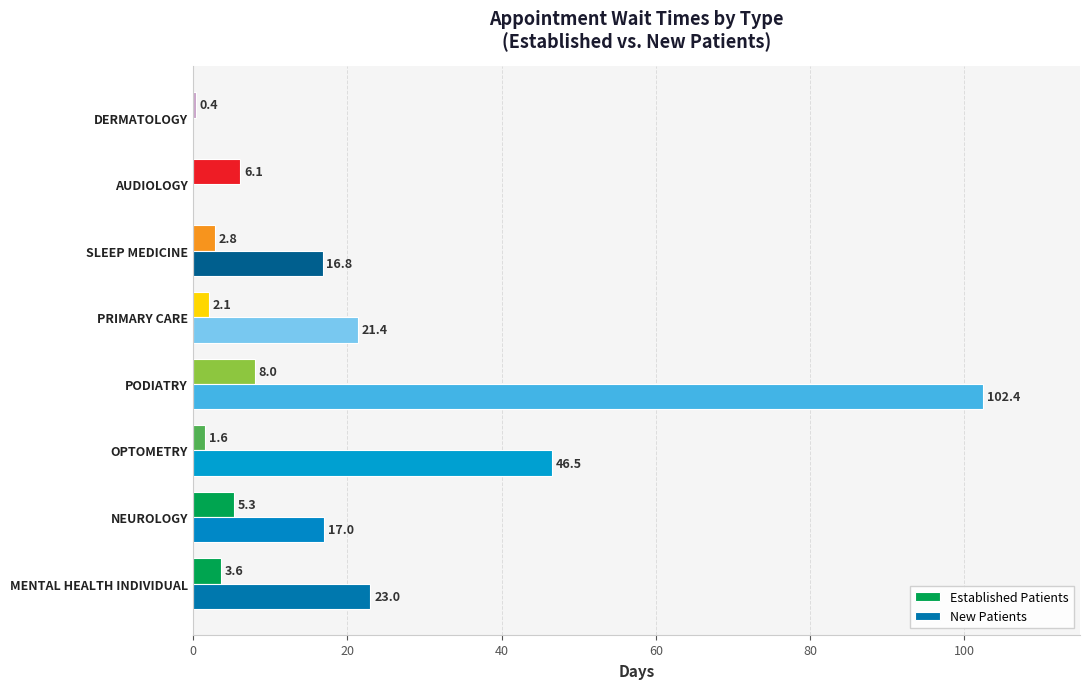

Which series has the largest total across all categories?

New Patients